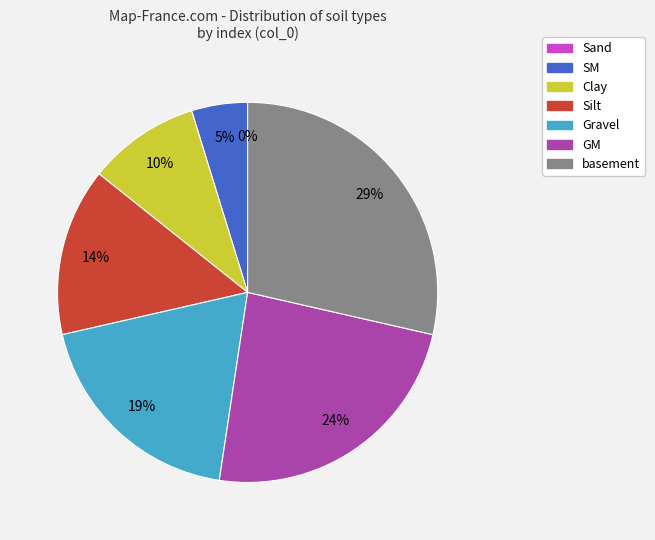

What percentage is the Gravel slice, to the nearest percent?

19%